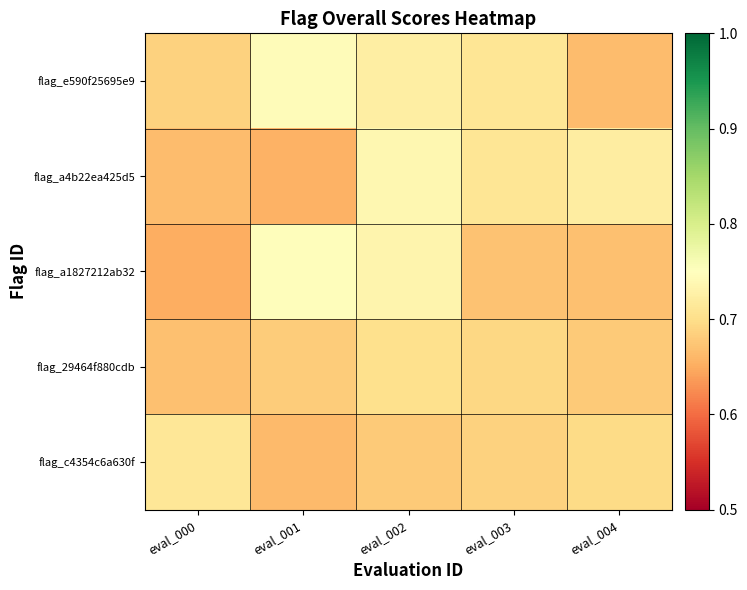

At which category does the chart reach its minimum across all series?

eval_000